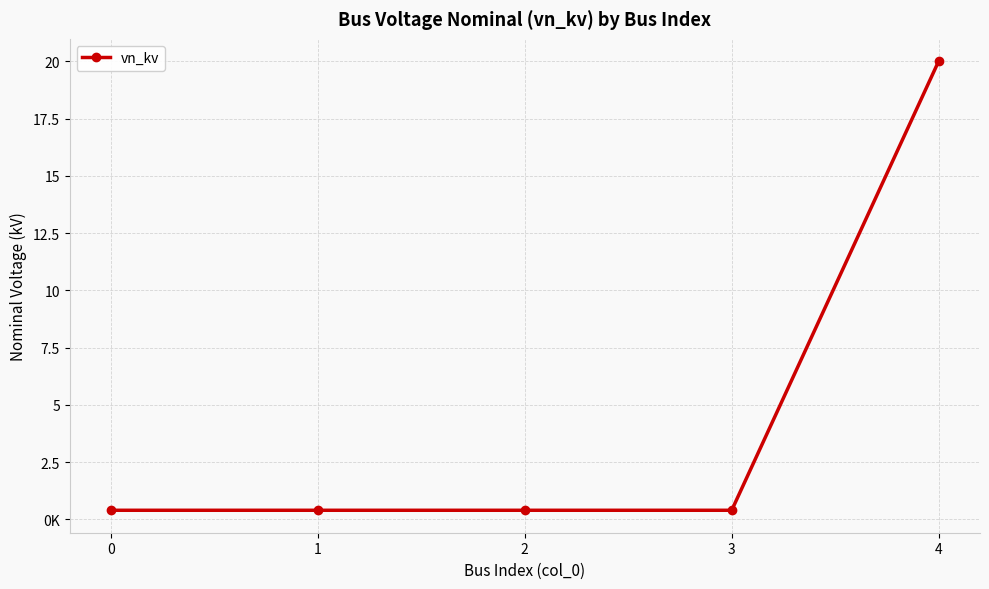

Reading left to right, what are all the values shown in this chart?

0=0.4	1=0.4	2=0.4	3=0.4	4=20.0